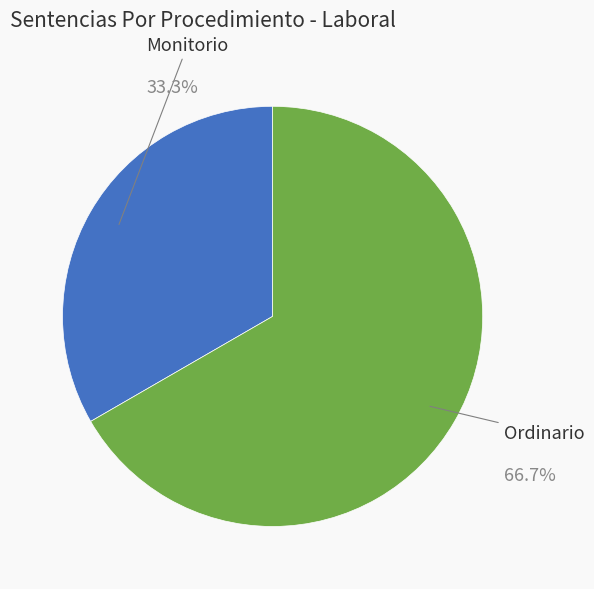

Is there a majority slice in this chart?

Yes